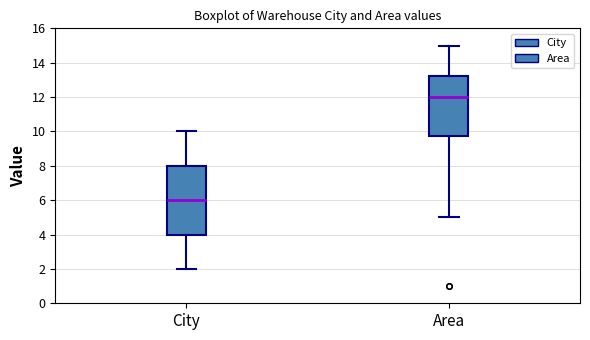

Which box has the lowest median line?

City